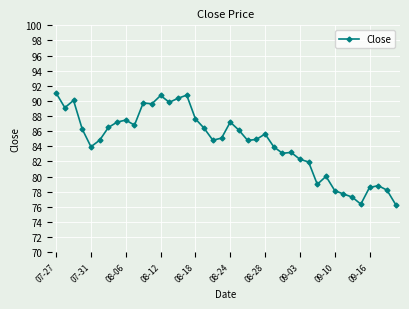

What is the value of the 34th point from the left?

77.7